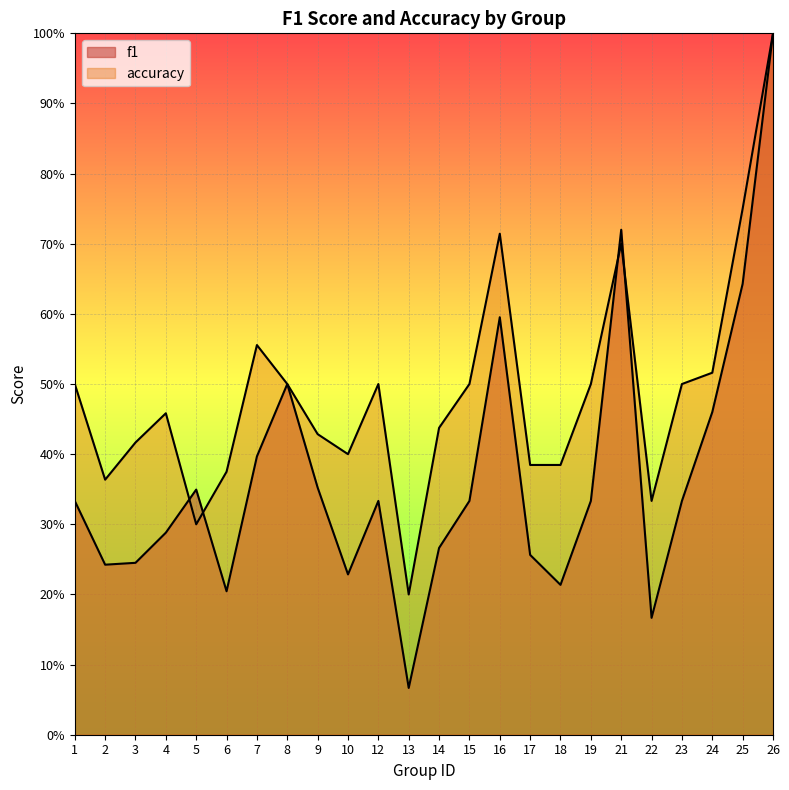

Which has a higher value, 23 or 18?

23